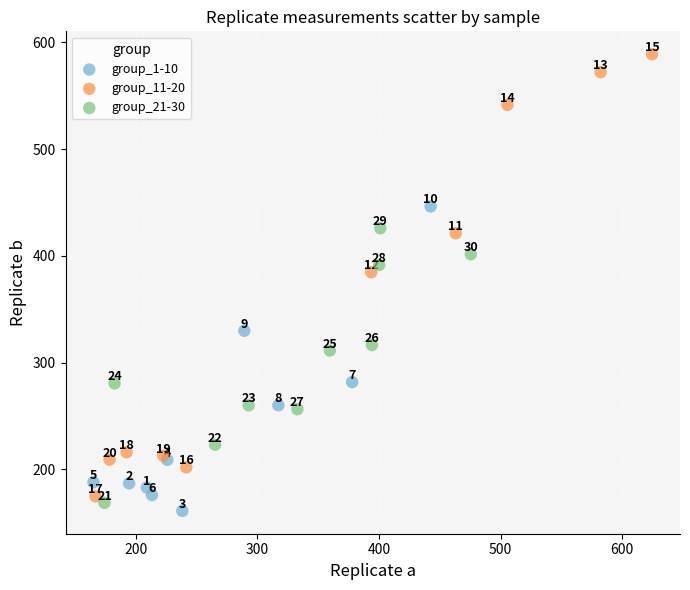

Which series has the largest Y range (max minus min)?

group_11-20